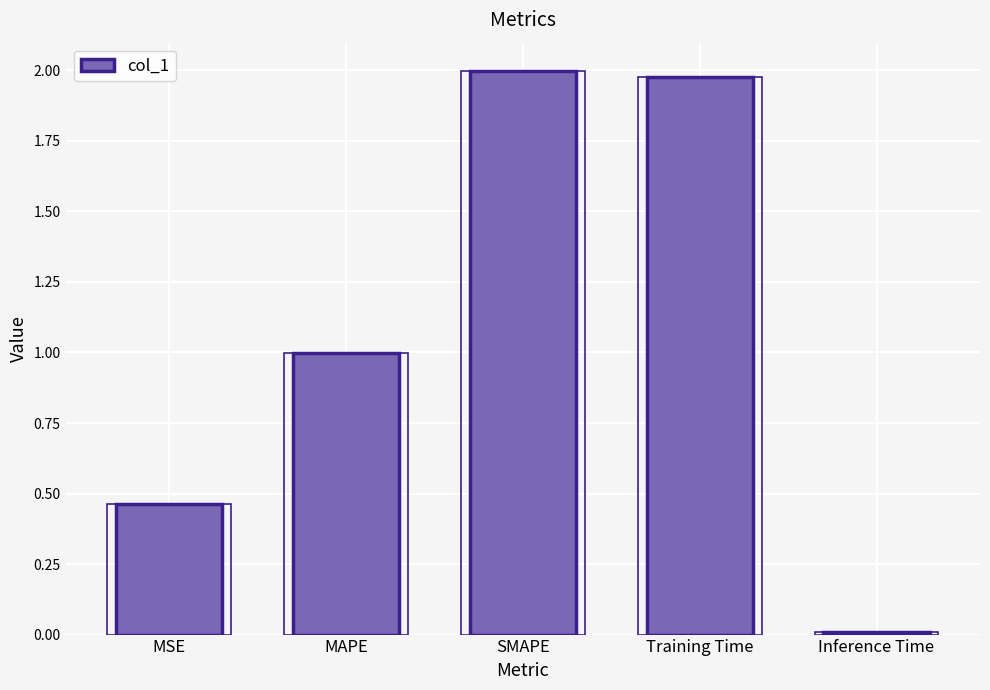

The value at Training Time is 1.2. True or false?

False